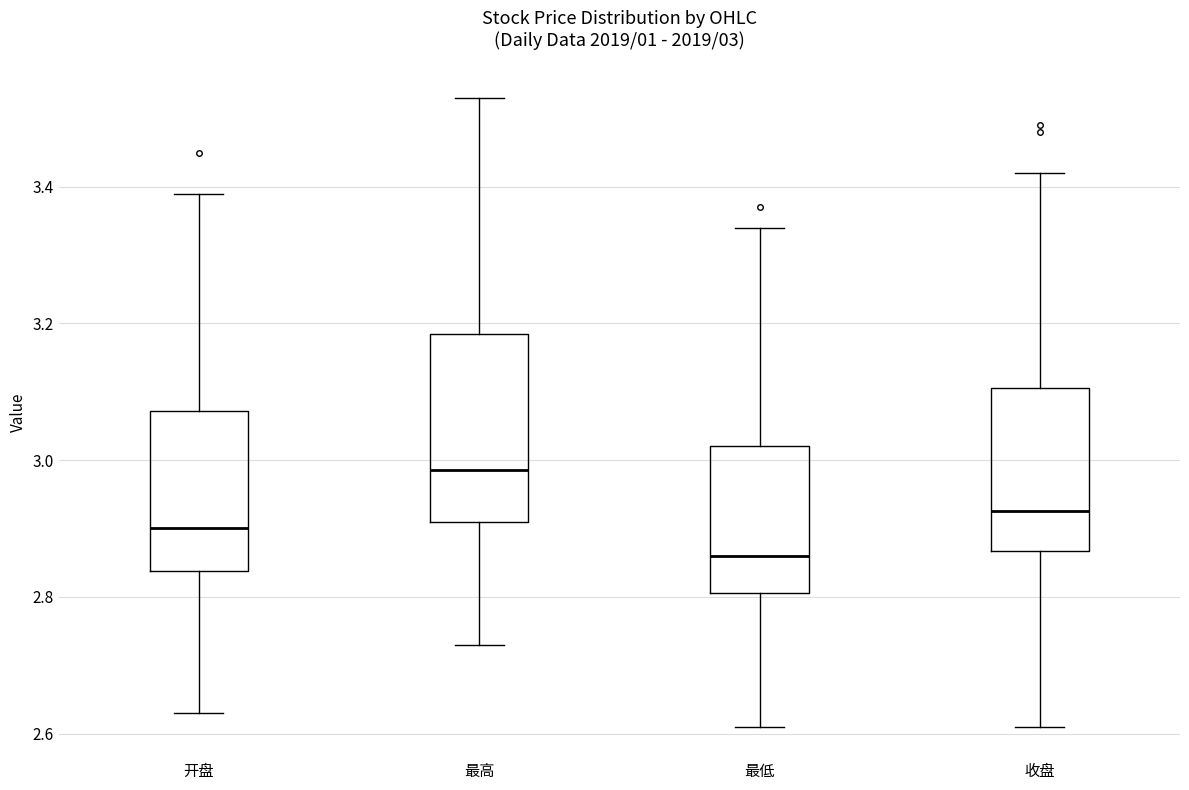

Which box's median line is the highest?

最高